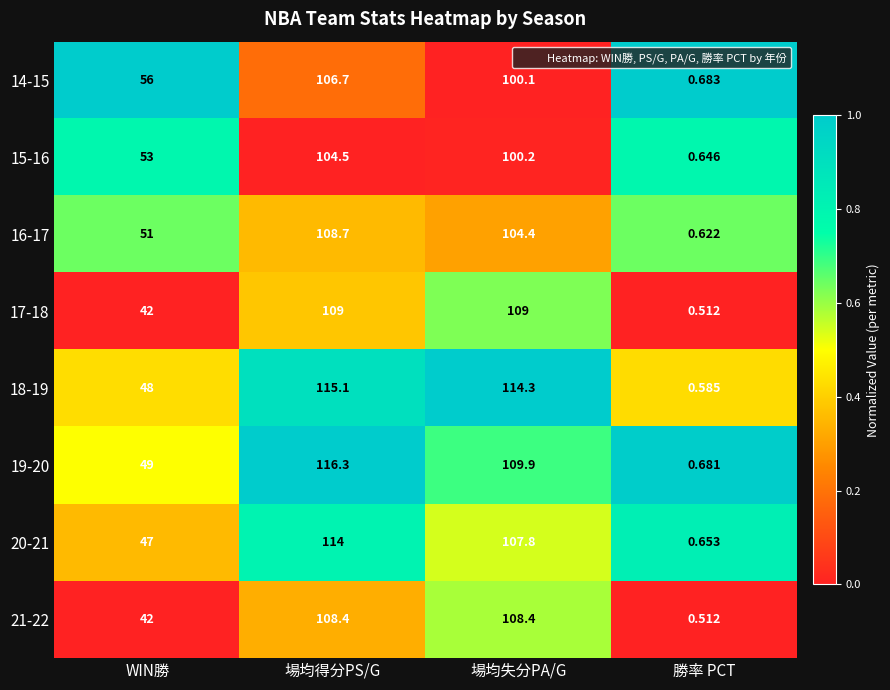

At which category is the sum across all series the highest?

場均得分PS/G